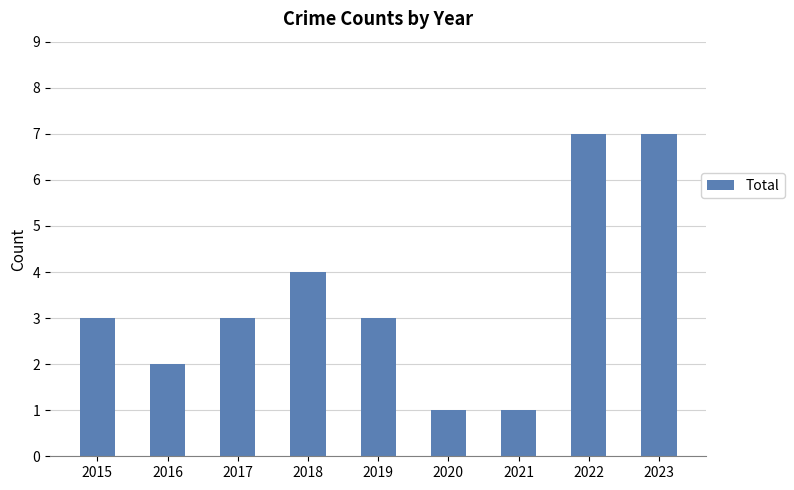

The chart shows a value of 5 at 2015. True or false?

False